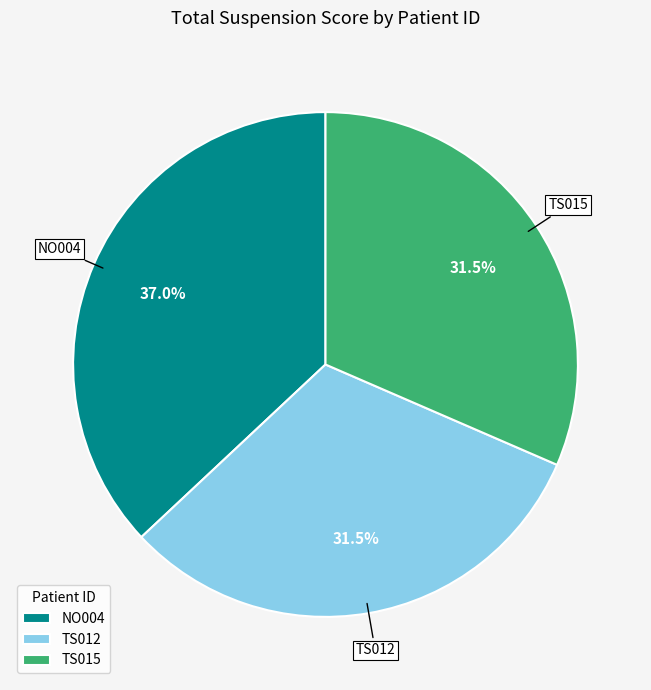

What percentage do TS012 and NO004 together represent?

68.5%